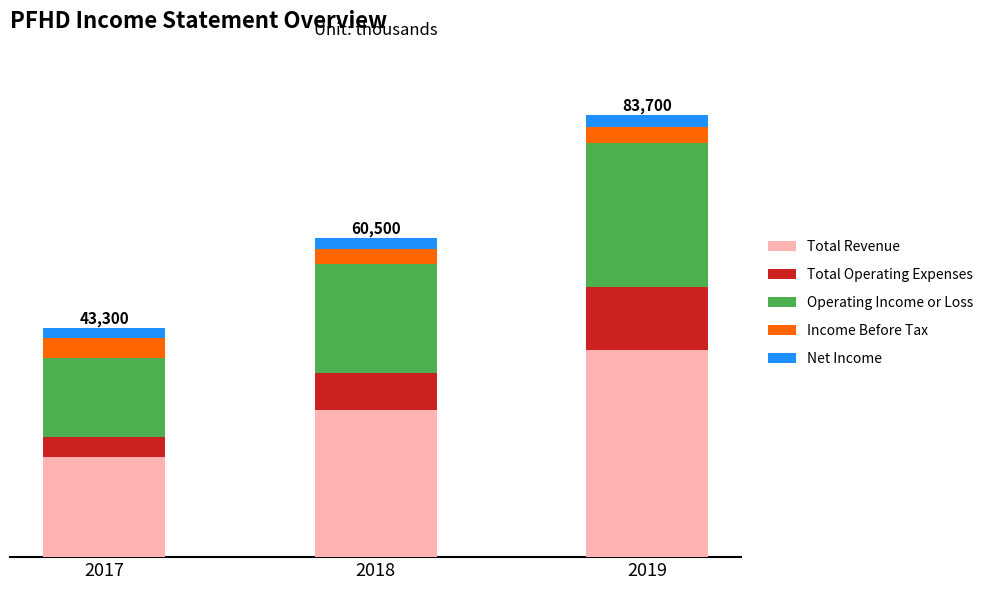

Between 2017 and 2019, which is larger?

2019